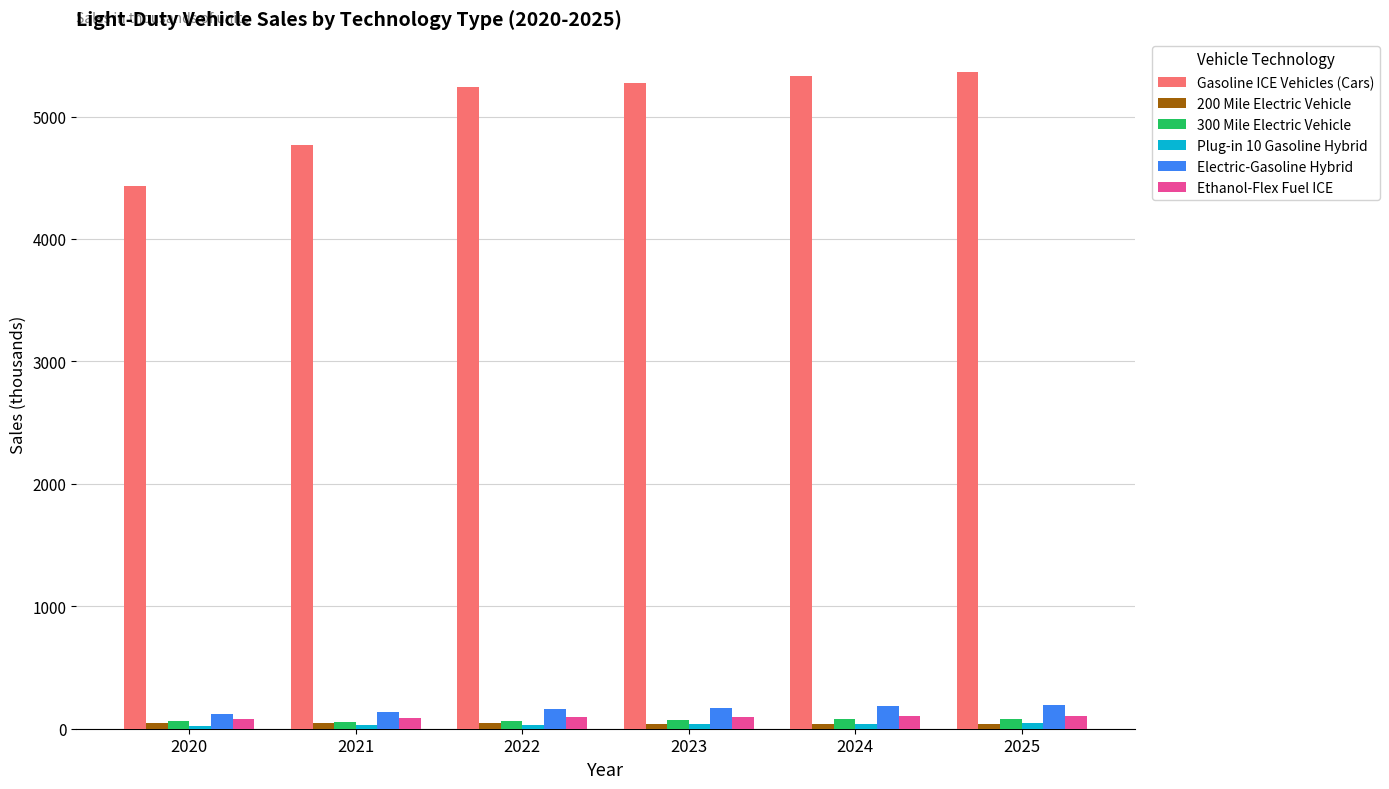

Is it true that Ethanol-Flex Fuel ICE equals 82.9 at 2020?

True